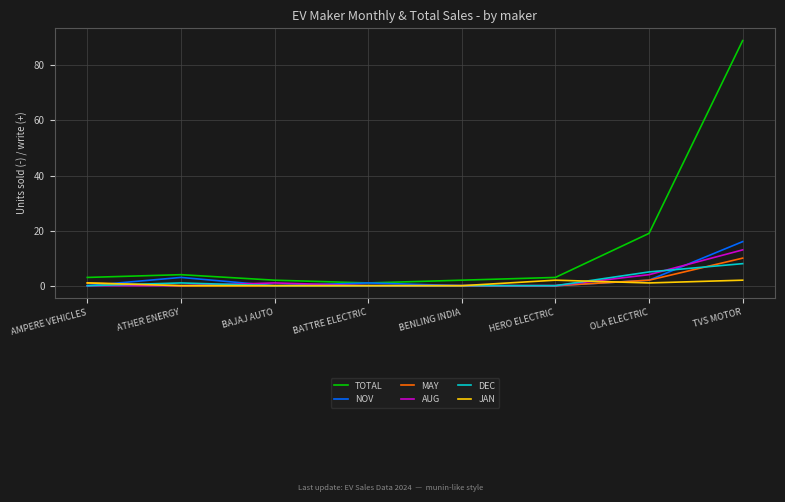

Reading left to right, what are all the values shown in this chart?

TOTAL: AMPERE VEHICLES=3	ATHER ENERGY=4	BAJAJ AUTO=2	BATTRE ELECTRIC=1	BENLING INDIA=2	HERO ELECTRIC=3	OLA ELECTRIC=19	TVS MOTOR=89
NOV: AMPERE VEHICLES=0	ATHER ENERGY=3	BAJAJ AUTO=0	BATTRE ELECTRIC=1	BENLING INDIA=0	HERO ELECTRIC=0	OLA ELECTRIC=2	TVS MOTOR=16
MAY: AMPERE VEHICLES=1	ATHER ENERGY=0	BAJAJ AUTO=0	BATTRE ELECTRIC=0	BENLING INDIA=0	HERO ELECTRIC=0	OLA ELECTRIC=2	TVS MOTOR=10
AUG: AMPERE VEHICLES=0	ATHER ENERGY=0	BAJAJ AUTO=1	BATTRE ELECTRIC=0	BENLING INDIA=0	HERO ELECTRIC=0	OLA ELECTRIC=4	TVS MOTOR=13
DEC: AMPERE VEHICLES=0	ATHER ENERGY=1	BAJAJ AUTO=0	BATTRE ELECTRIC=0	BENLING INDIA=0	HERO ELECTRIC=0	OLA ELECTRIC=5	TVS MOTOR=8
JAN: AMPERE VEHICLES=1	ATHER ENERGY=0	BAJAJ AUTO=0	BATTRE ELECTRIC=0	BENLING INDIA=0	HERO ELECTRIC=2	OLA ELECTRIC=1	TVS MOTOR=2